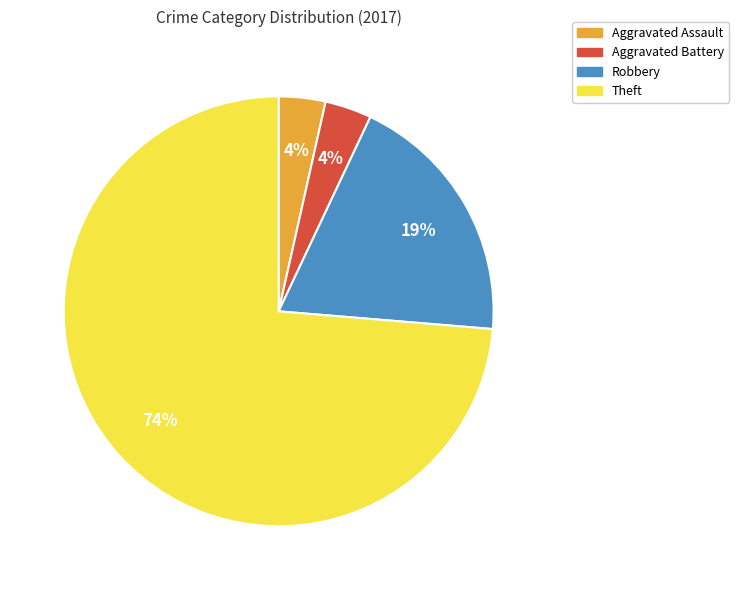

Combined, do Theft and Robbery account for over 50%?

Yes